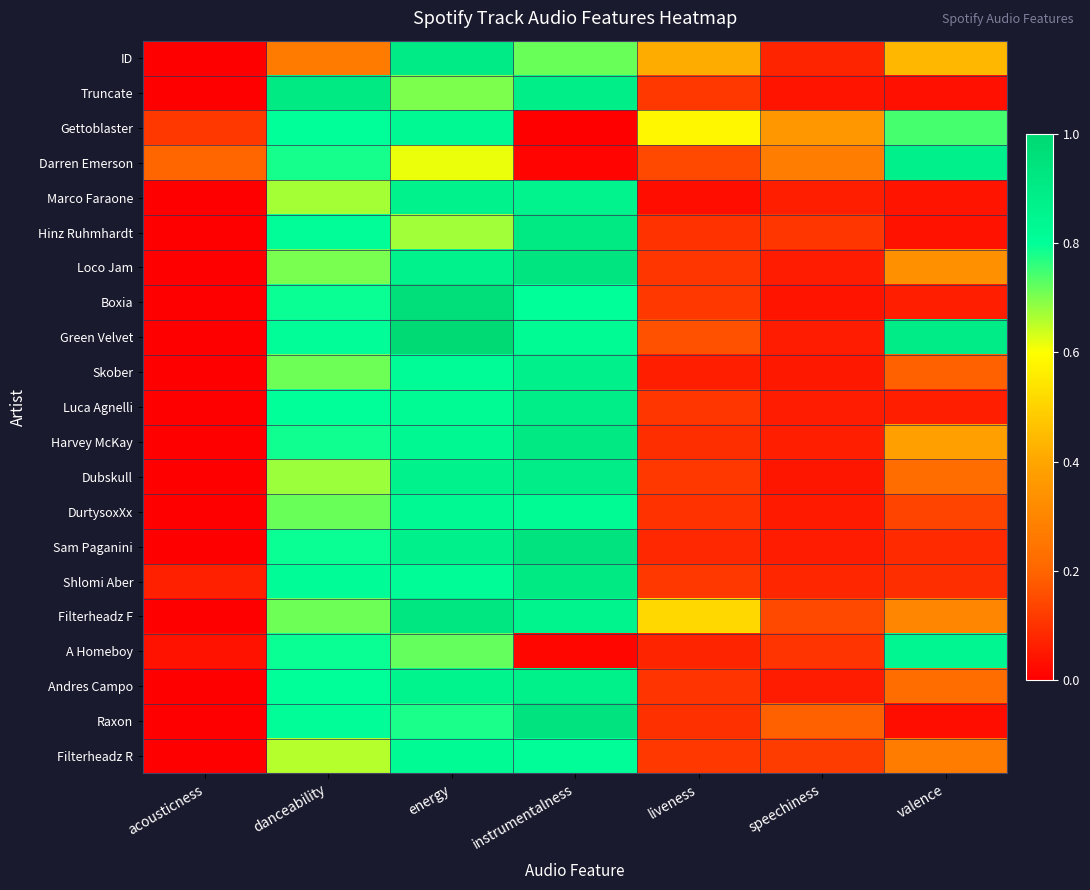

Reading left to right, what are all the values shown in this chart?

ID: acousticness=0.0	danceability=0.3	energy=0.9	instrumentalness=0.7	liveness=0.4	speechiness=0.1	valence=0.4
Truncate: acousticness=0.0	danceability=0.9	energy=0.7	instrumentalness=0.9	liveness=0.1	speechiness=0.0	valence=0.0
Gettoblaster: acousticness=0.1	danceability=0.8	energy=0.8	instrumentalness=0.0	liveness=0.6	speechiness=0.4	valence=0.7
Darren Emerson: acousticness=0.2	danceability=0.8	energy=0.6	instrumentalness=0.0	liveness=0.1	speechiness=0.3	valence=0.9
Marco Faraone: acousticness=0.0	danceability=0.7	energy=0.9	instrumentalness=0.9	liveness=0.0	speechiness=0.1	valence=0.0
Hinz Ruhmhardt: acousticness=0.0	danceability=0.8	energy=0.7	instrumentalness=0.9	liveness=0.1	speechiness=0.1	valence=0.0
Loco Jam: acousticness=0.0	danceability=0.7	energy=0.9	instrumentalness=0.9	liveness=0.1	speechiness=0.1	valence=0.3
Boxia: acousticness=0.0	danceability=0.8	energy=1.0	instrumentalness=0.8	liveness=0.1	speechiness=0.0	valence=0.1
Green Velvet: acousticness=0.0	danceability=0.8	energy=1.0	instrumentalness=0.8	liveness=0.2	speechiness=0.1	valence=0.9
Skober: acousticness=0.0	danceability=0.7	energy=0.8	instrumentalness=0.9	liveness=0.1	speechiness=0.0	valence=0.2
Luca Agnelli: acousticness=0.0	danceability=0.8	energy=0.8	instrumentalness=0.9	liveness=0.1	speechiness=0.1	valence=0.1
Harvey McKay: acousticness=0.0	danceability=0.8	energy=0.8	instrumentalness=0.9	liveness=0.1	speechiness=0.1	valence=0.4
Dubskull: acousticness=0.0	danceability=0.7	energy=0.9	instrumentalness=0.9	liveness=0.1	speechiness=0.0	valence=0.2
DurtysoxXx: acousticness=0.0	danceability=0.7	energy=0.8	instrumentalness=0.8	liveness=0.1	speechiness=0.1	valence=0.1
Sam Paganini: acousticness=0.0	danceability=0.8	energy=0.9	instrumentalness=0.9	liveness=0.1	speechiness=0.1	valence=0.1
Shlomi Aber: acousticness=0.1	danceability=0.8	energy=0.8	instrumentalness=0.9	liveness=0.1	speechiness=0.1	valence=0.1
Filterheadz F: acousticness=0.0	danceability=0.7	energy=0.9	instrumentalness=0.9	liveness=0.5	speechiness=0.1	valence=0.3
A Homeboy: acousticness=0.0	danceability=0.8	energy=0.7	instrumentalness=0.0	liveness=0.1	speechiness=0.1	valence=0.8
Andres Campo: acousticness=0.0	danceability=0.8	energy=0.9	instrumentalness=0.9	liveness=0.1	speechiness=0.1	valence=0.2
Raxon: acousticness=0.0	danceability=0.8	energy=0.8	instrumentalness=0.9	liveness=0.1	speechiness=0.2	valence=0.0
Filterheadz R: acousticness=0.0	danceability=0.7	energy=0.8	instrumentalness=0.8	liveness=0.1	speechiness=0.1	valence=0.3